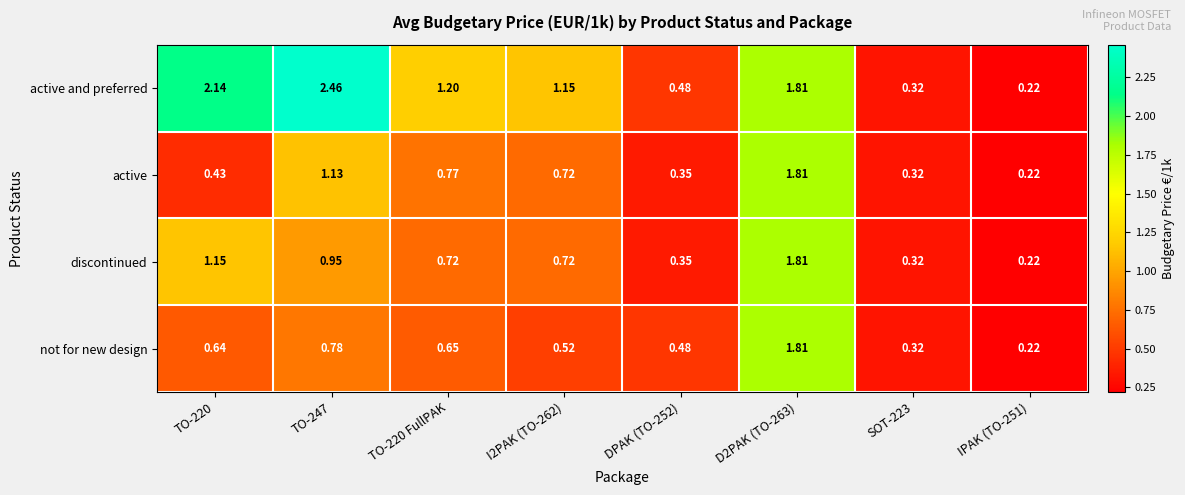

Is the value of active at DPAK (TO-252) greater than the value of not for new design at TO-247?

No